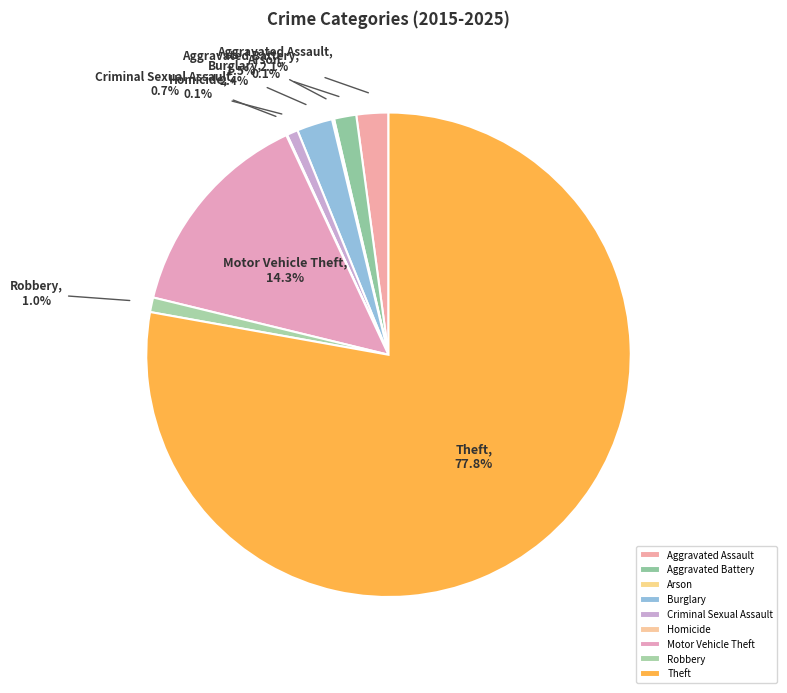

The Aggravated Battery slice represents 11% of the pie. True or false?

False